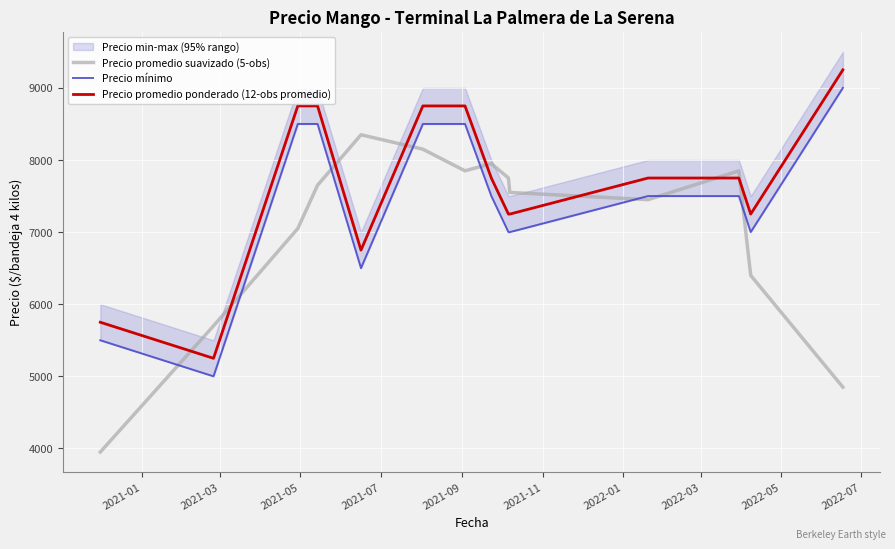

What is the value of the Precio mínimo point at the 14th from the left?

9000